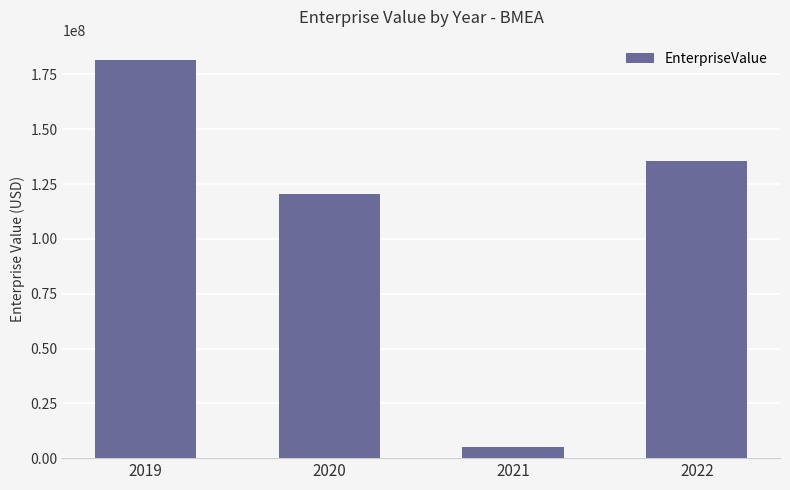

Count the number of values greater than 135646080.

2